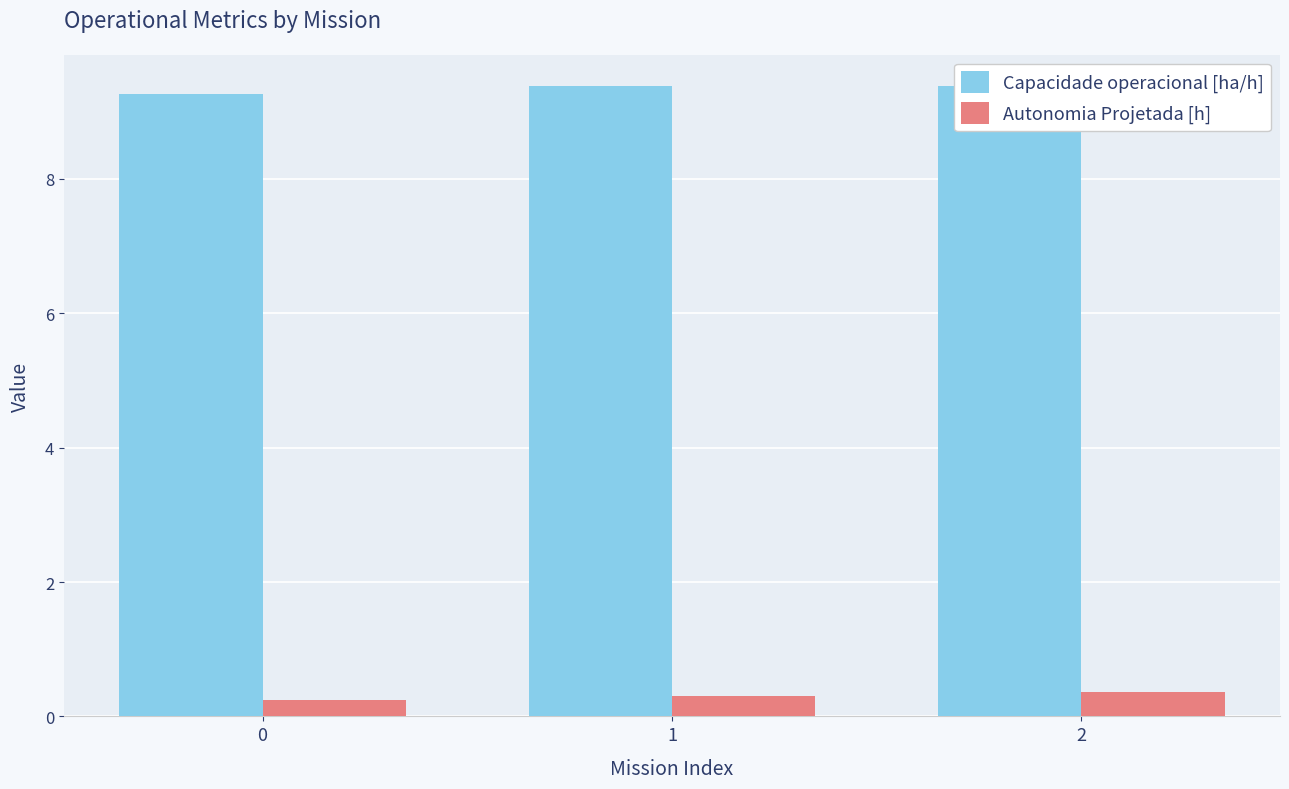

How many Capacidade operacional [ha/h] values are between 9 and 10?

3